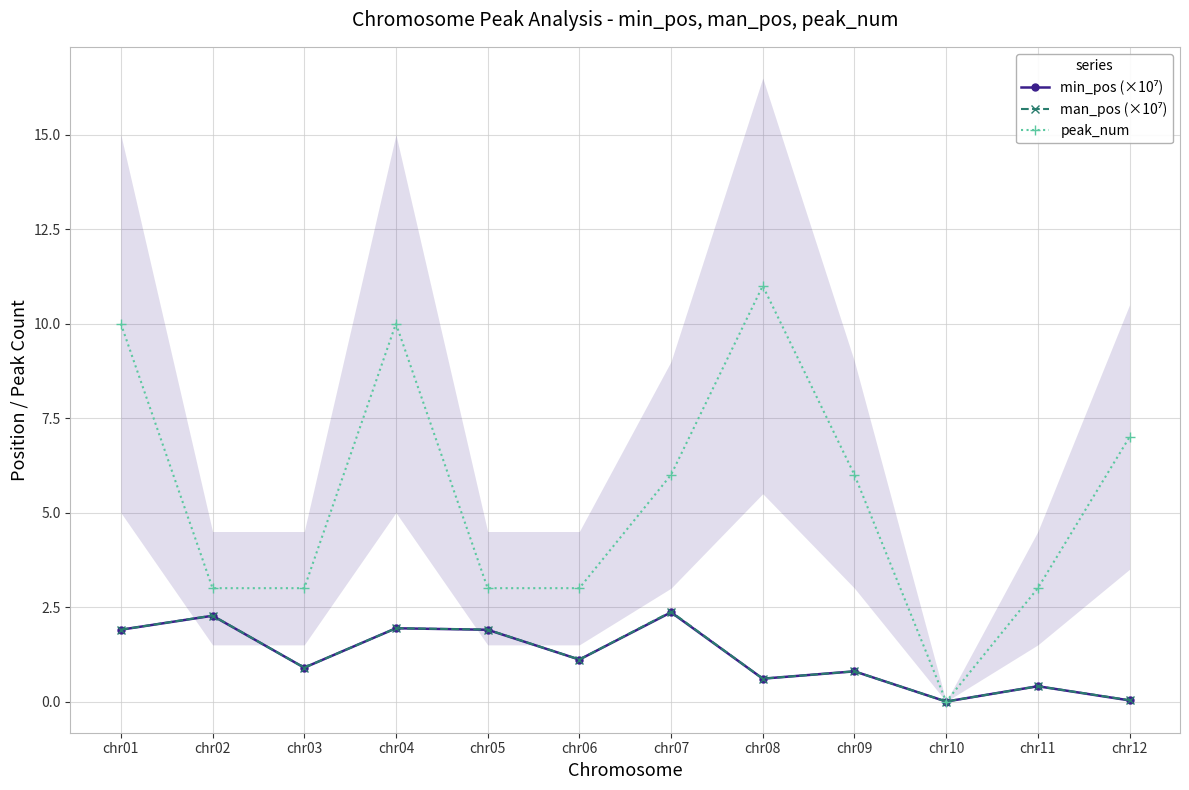

What are all the series names shown in the legend?

min_pos (×10⁷), man_pos (×10⁷), peak_num